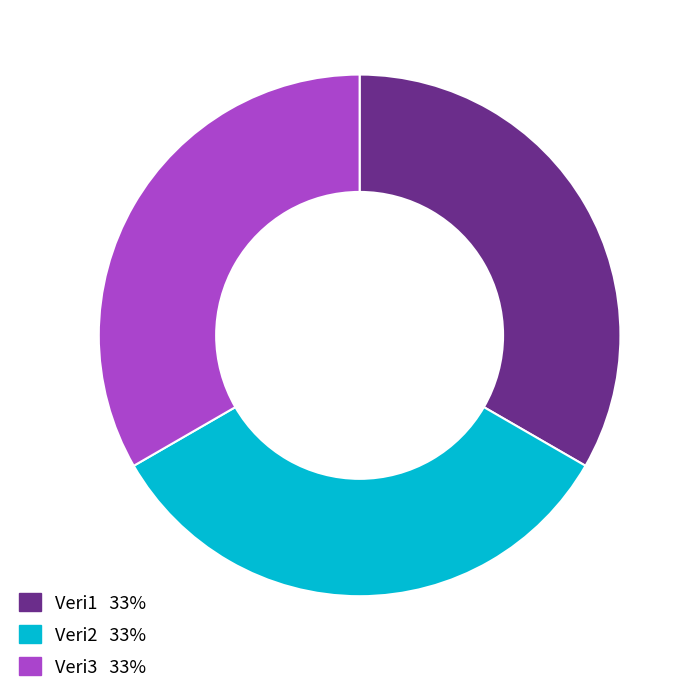

Count the number of slices in the pie.

3